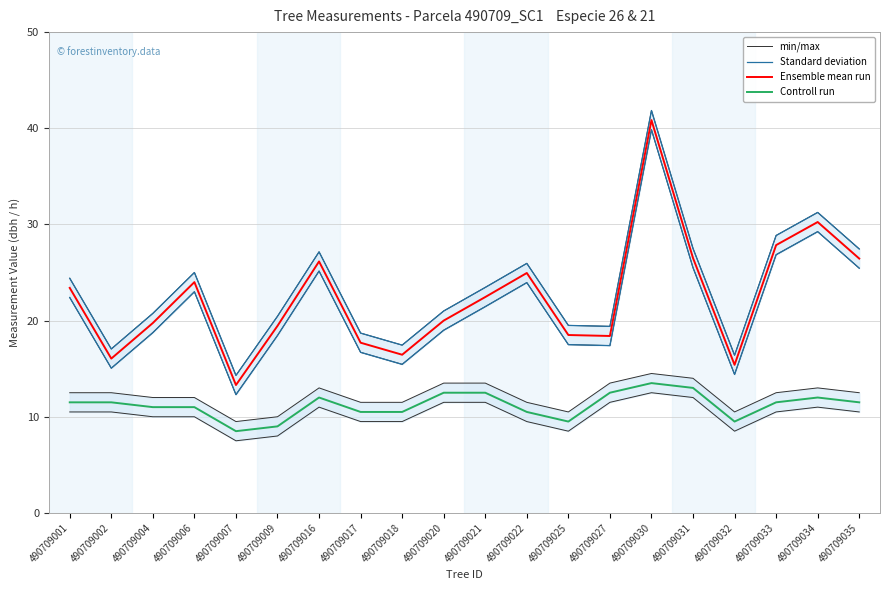

How many series are shown in this chart?

4